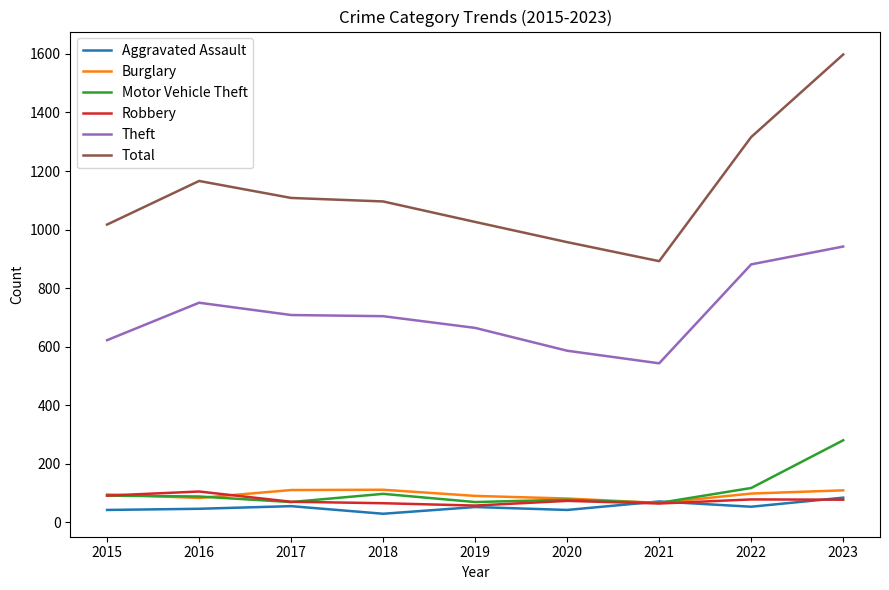

The value of Burglary at 2018 is 111. True or false?

True